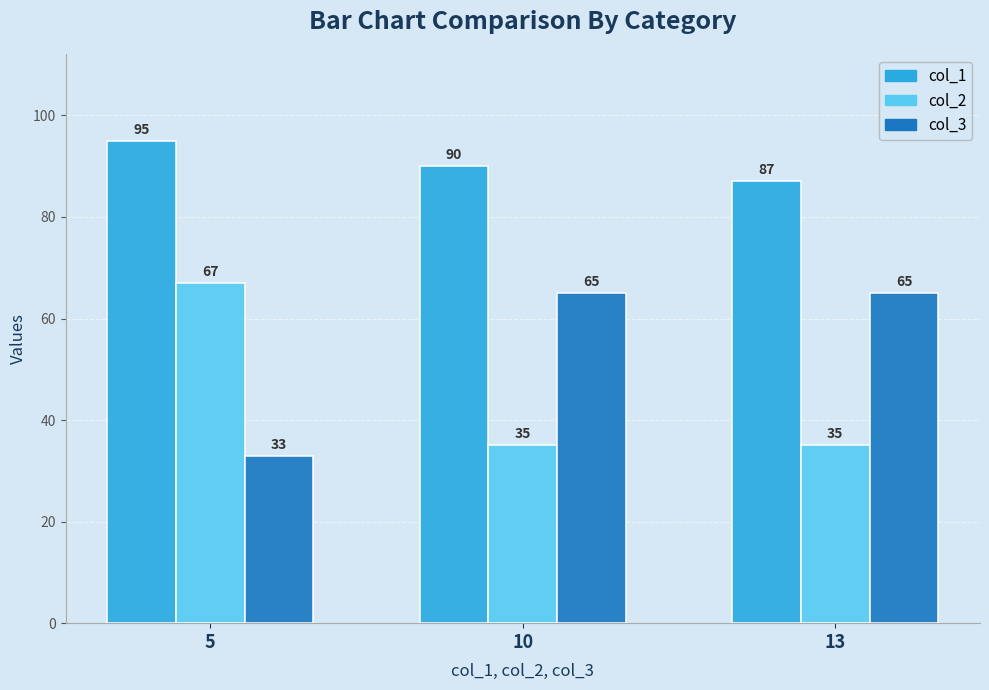

Is the value of col_2 at 10 greater than the value of col_1 at 5?

No